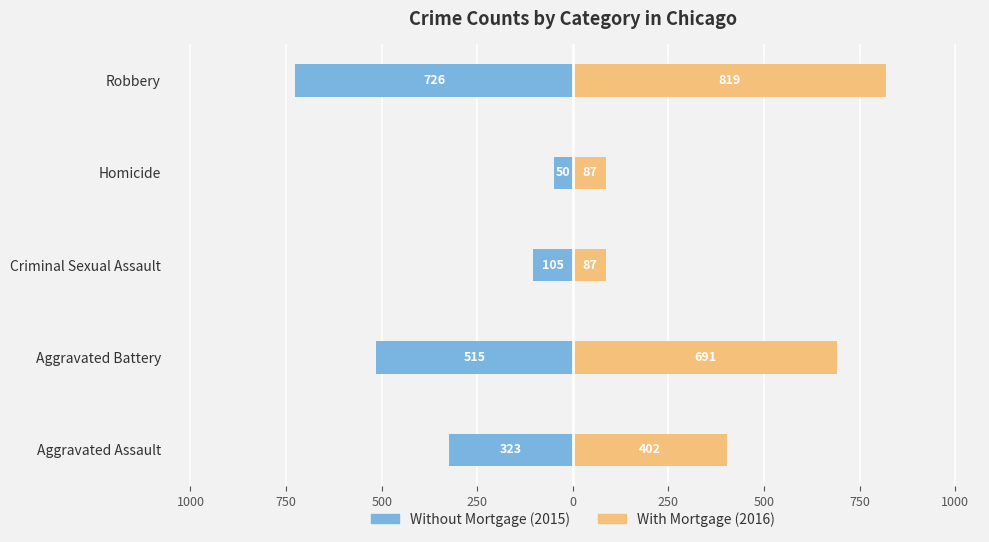

True or false: 2015 (No Mortgage) has a value of -907 at Aggravated Battery.

False